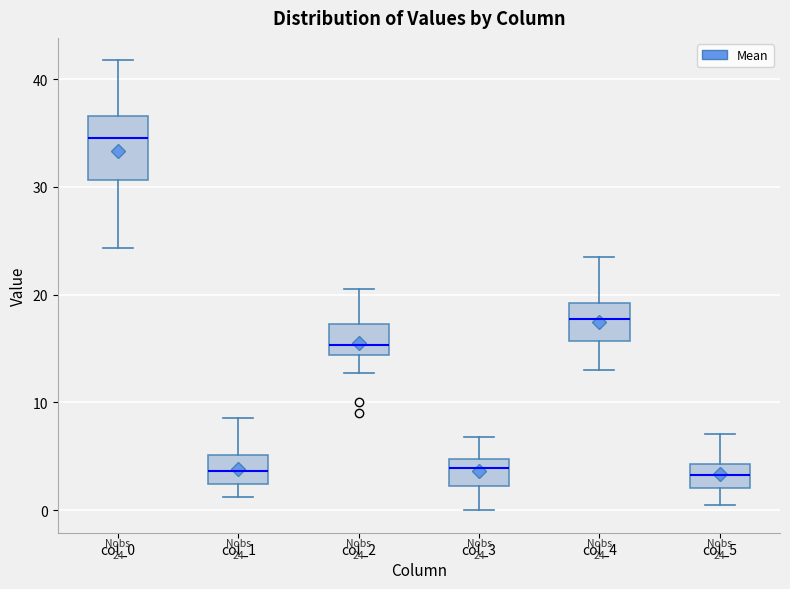

Which box is the tallest, from its lower edge to its upper edge?

col_0